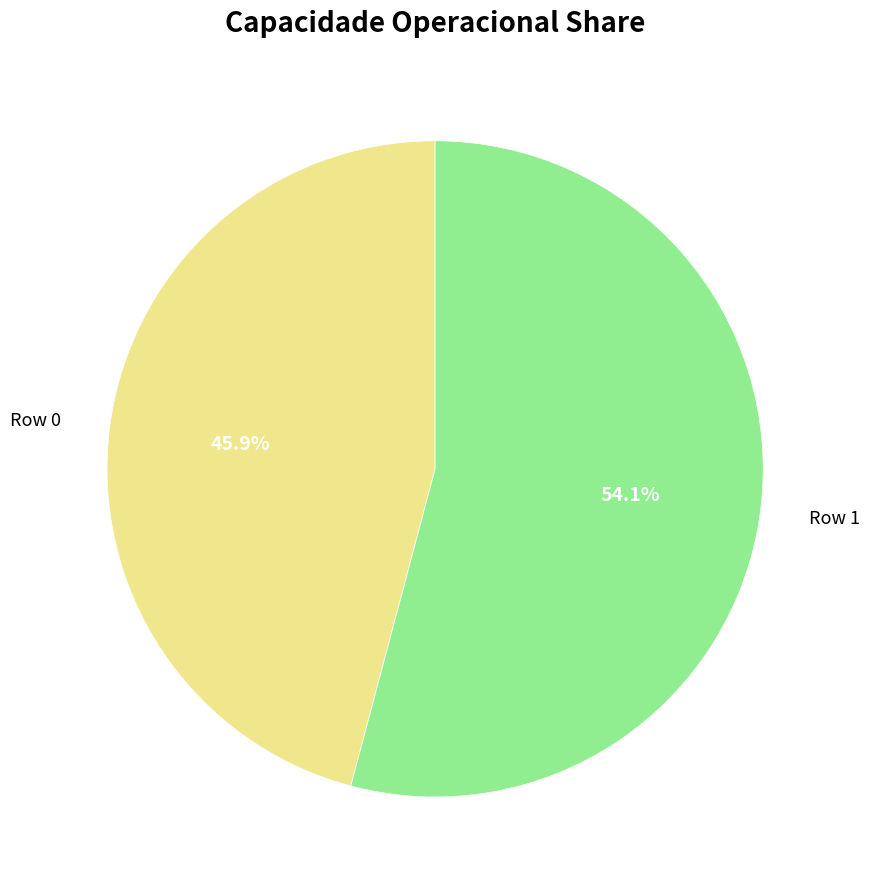

The Row 0 slice represents 46% of the pie. True or false?

True